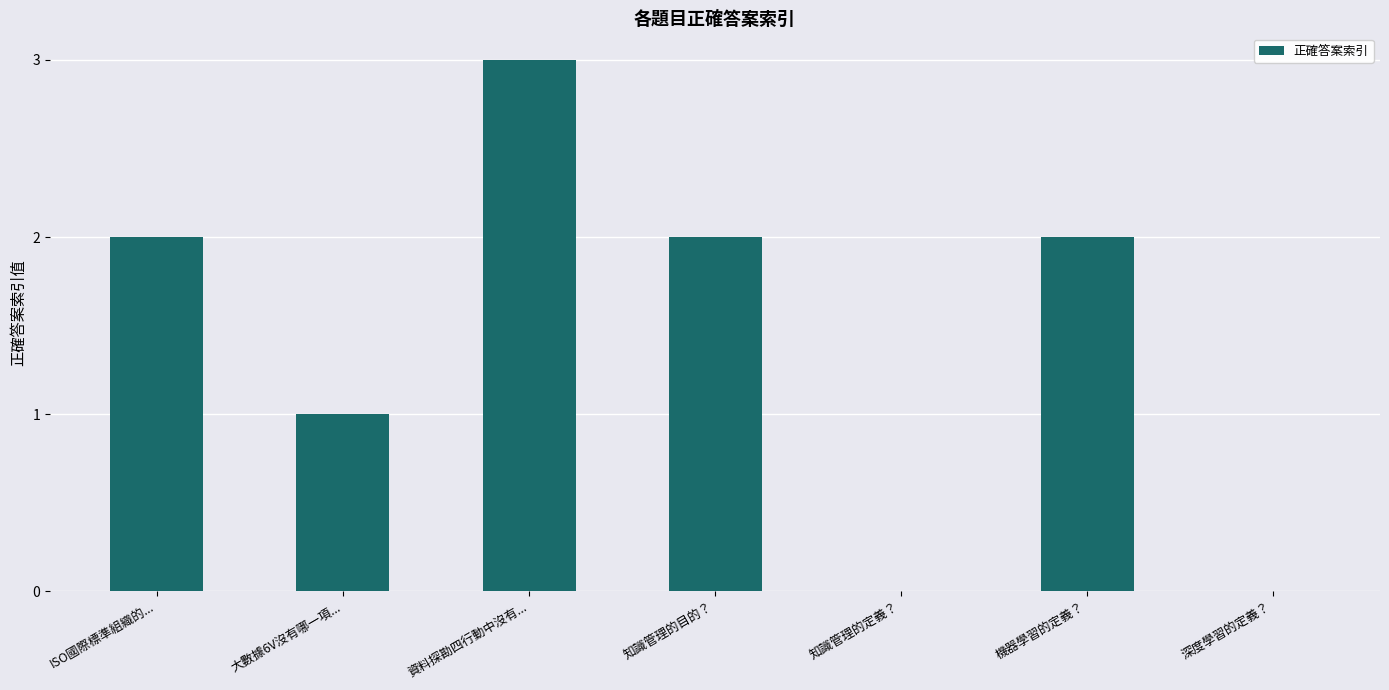

Which label corresponds to the largest value in the chart?

資料探勘四行動中沒有...